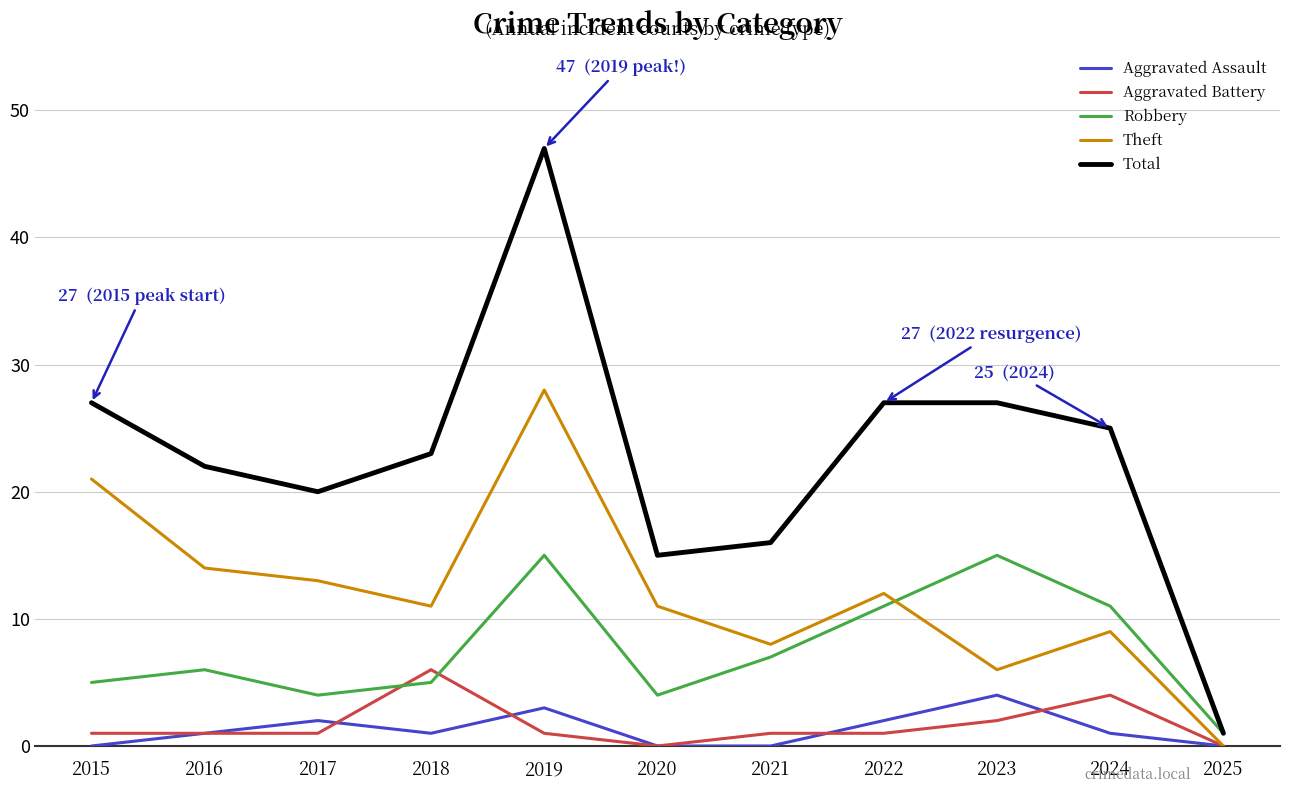

Where do Aggravated Battery and Robbery first cross each other?

2017 and 2018